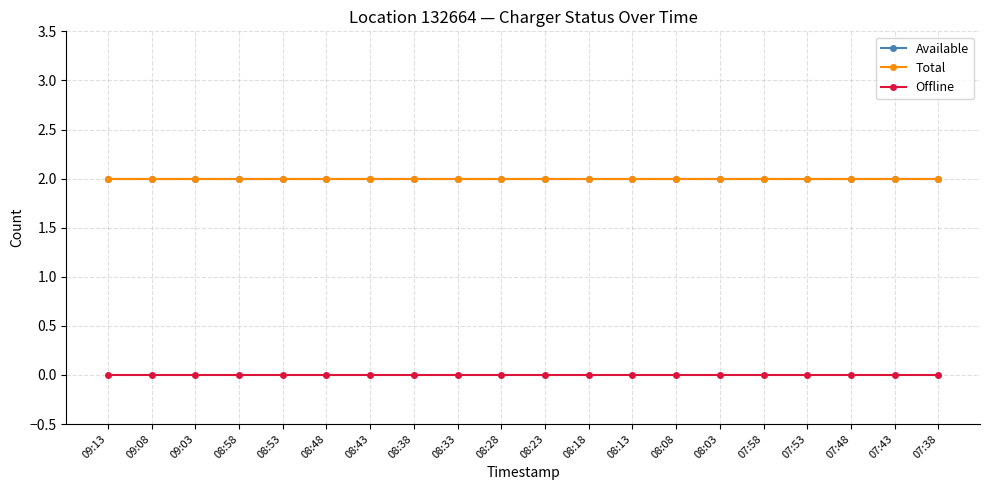

Is this an area chart (filled region under the line)?

No